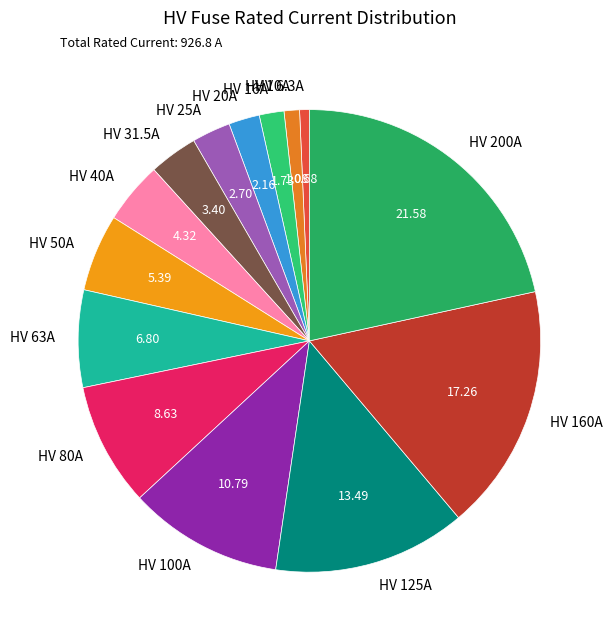

Which slice is the largest?

HV 200A